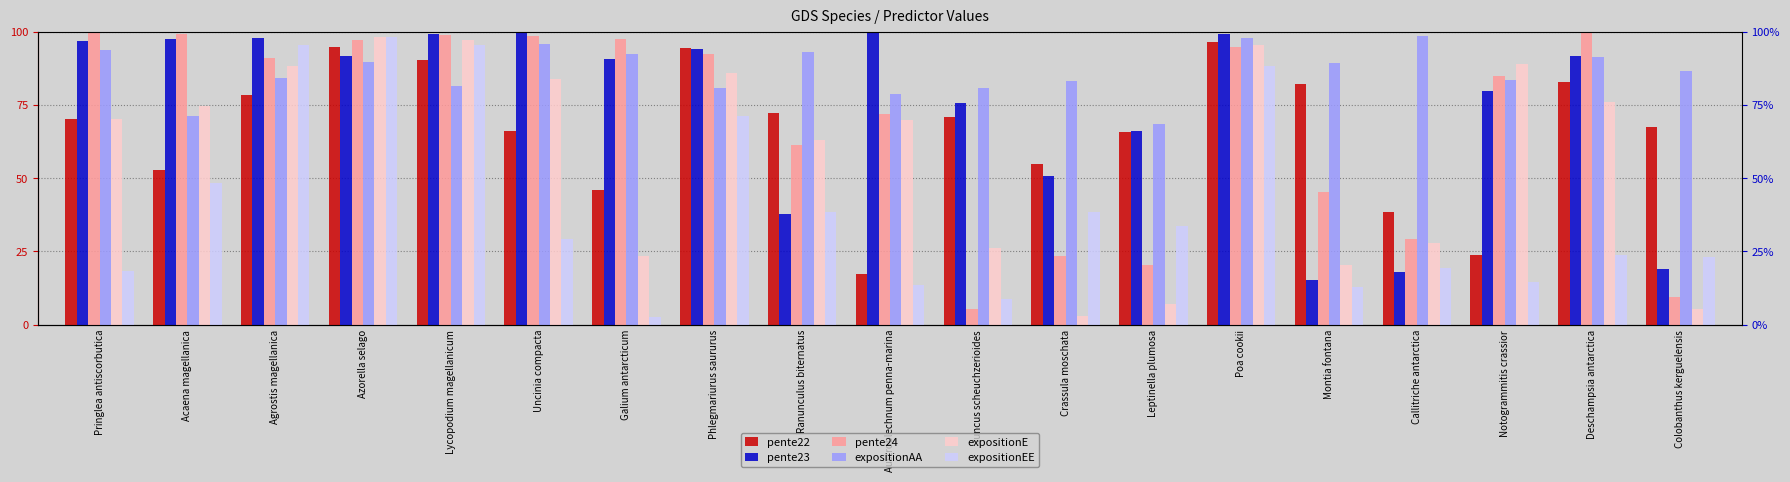

What are all the series names shown in the legend?

pente22, pente23, pente24, expositionAA, expositionE, expositionEE